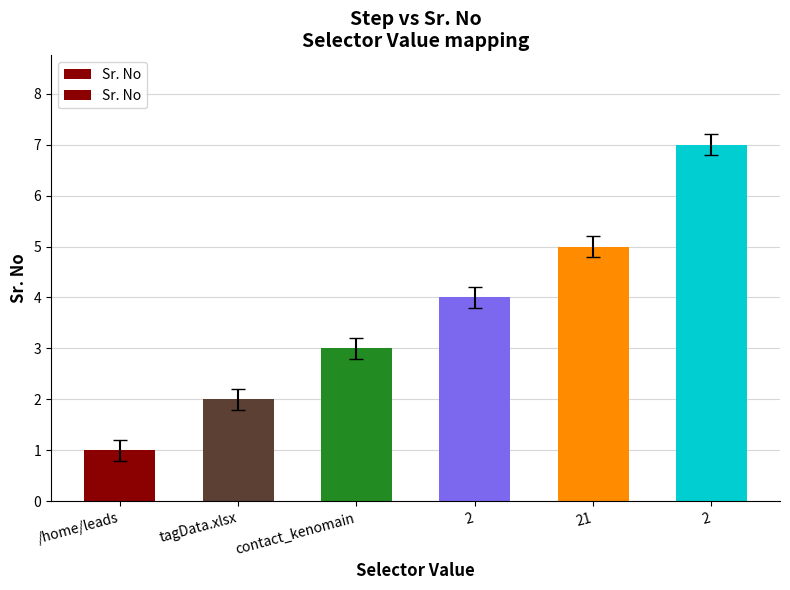

How many bars are there in total?

6